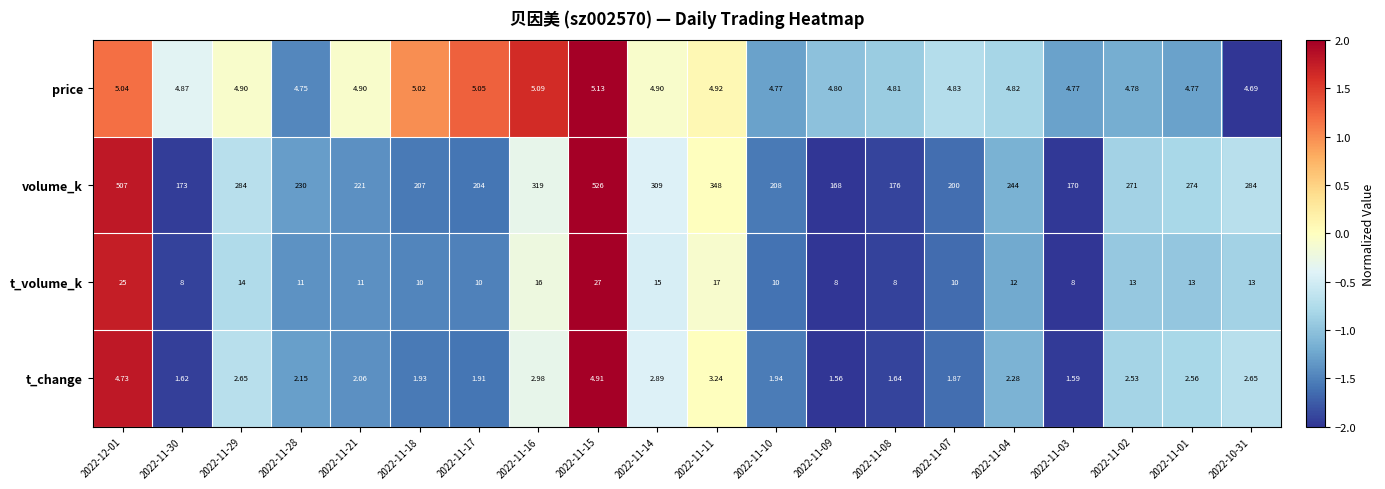

Which series has the largest total across all categories?

volume_k